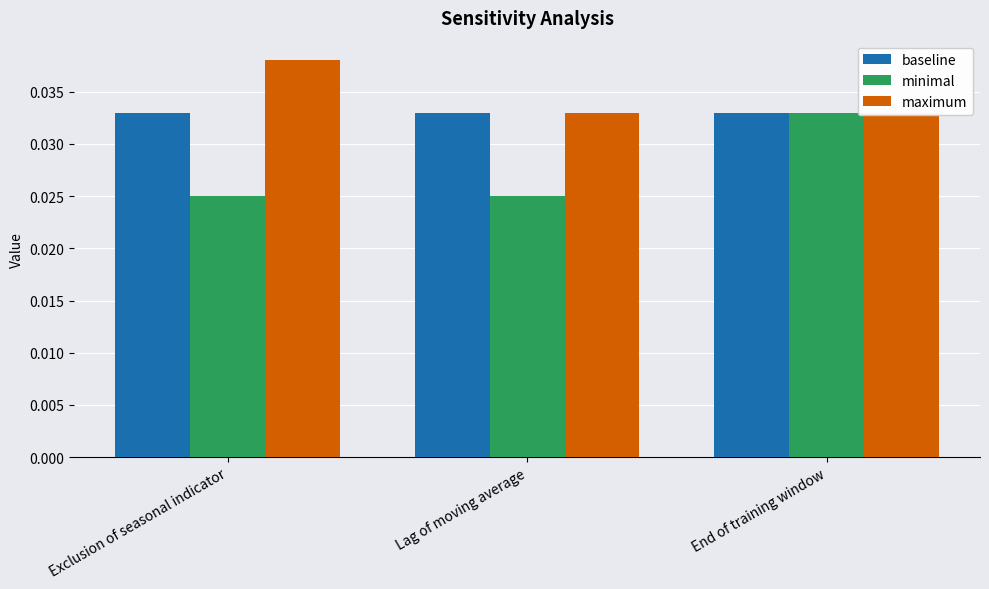

Is it true that maximum equals 0.1 at End of training window?

False